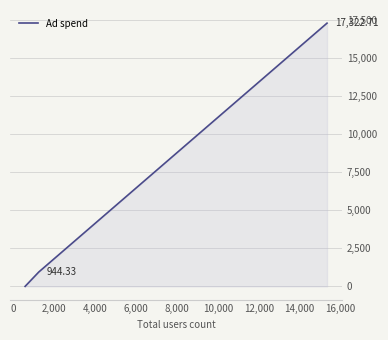

What is the difference between the second highest and minimum values?

944.3